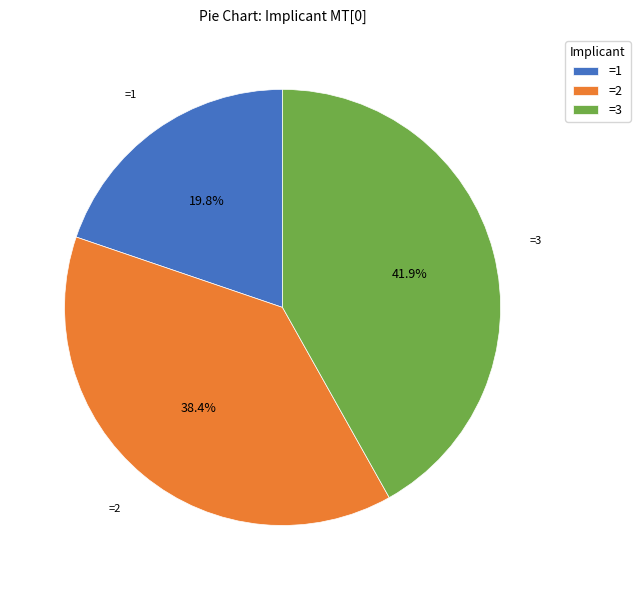

To the nearest percent, what is the average slice percentage?

33%